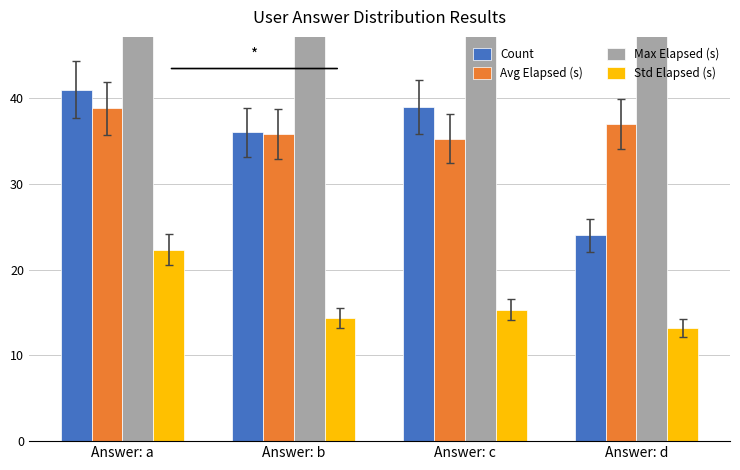

What are all the series names shown in the legend?

Count, Avg Elapsed (s), Max Elapsed (s), Std Elapsed (s)